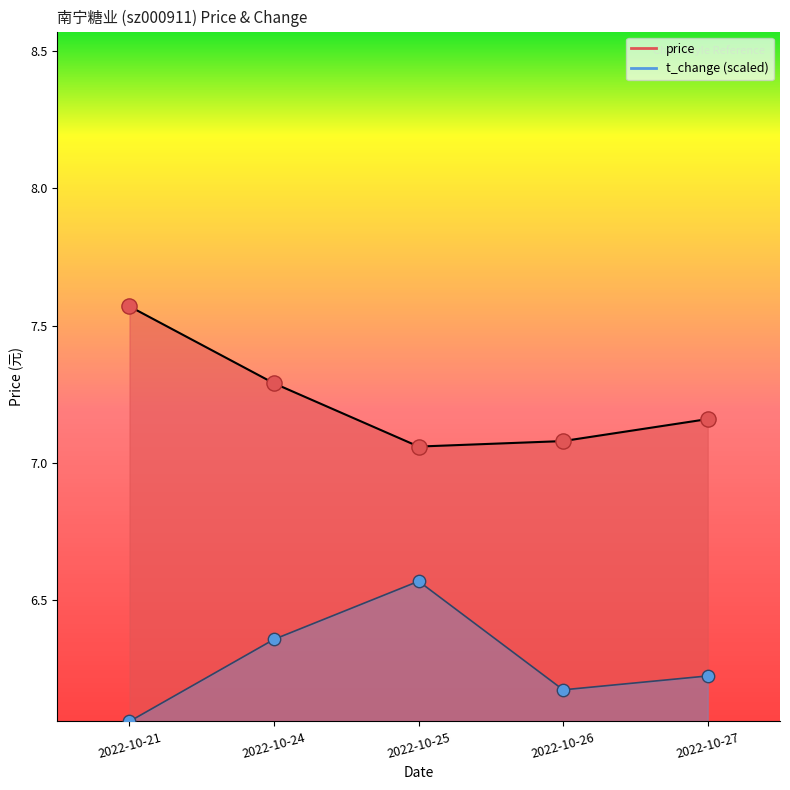

Which series contains the highest Y value?

price